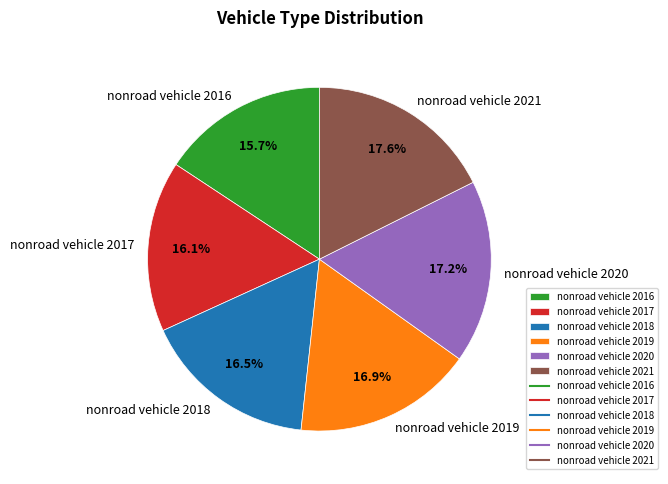

Is there any slice that represents more than half of the pie?

No